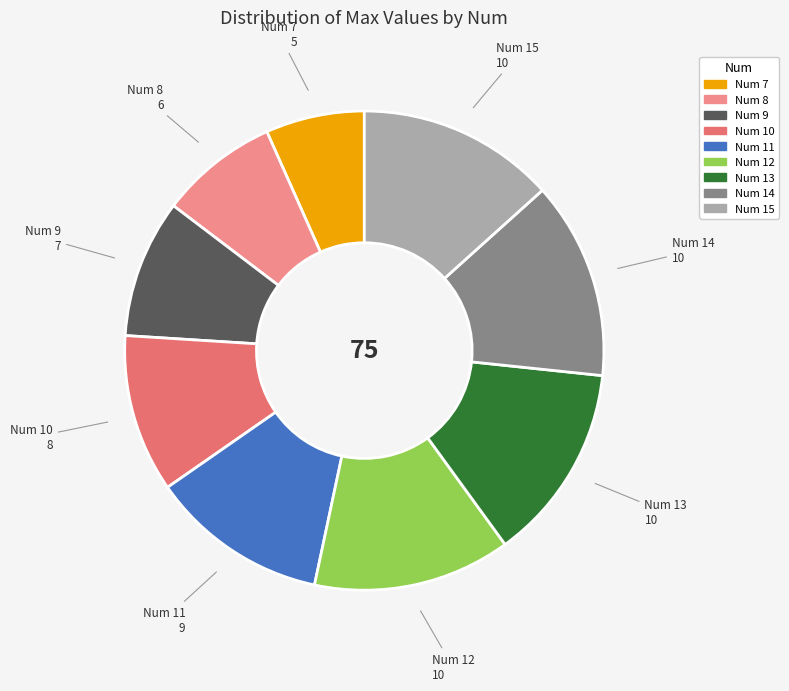

Do Num 11 and Num 9 together represent more than half of the pie?

No